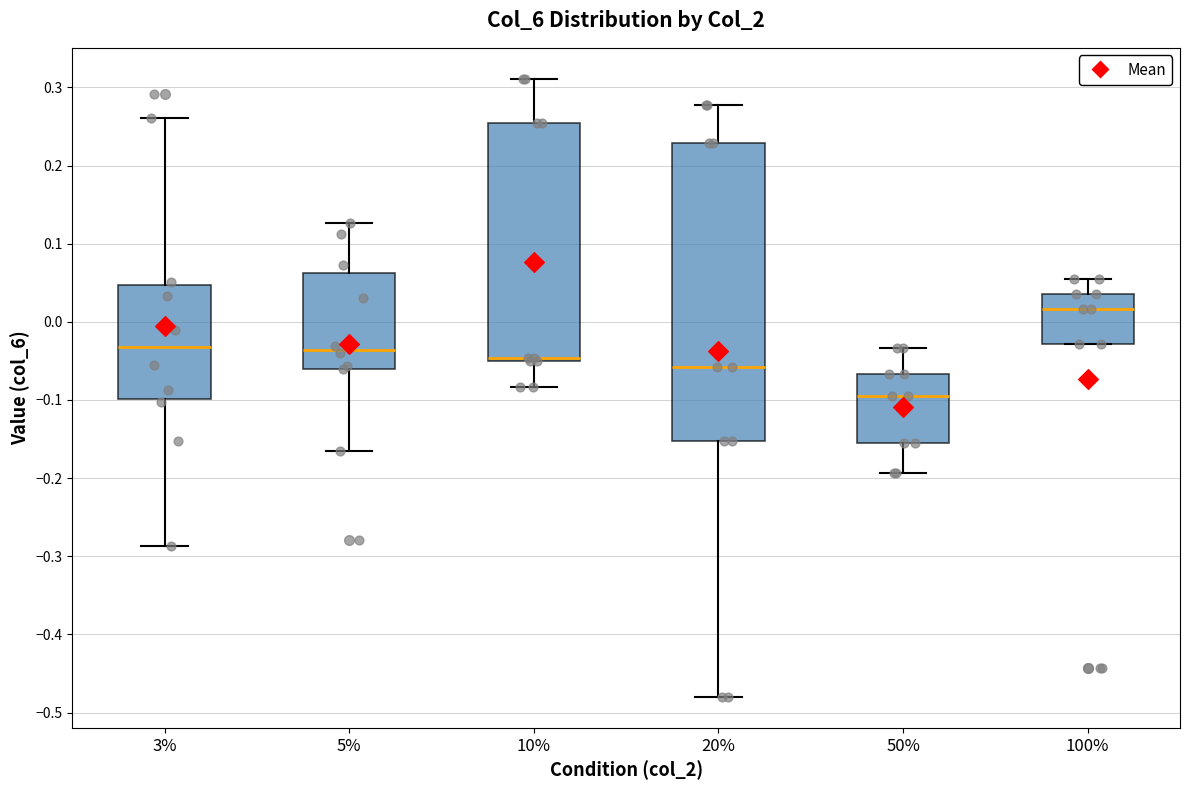

Reading left to right, read every box against the y-axis: the position of its median line, the range the box covers, and the ends of its whiskers. The values are not printed on the chart, so give them approximately, as read against the axis.

3%: median -0.03, box -0.10 to 0.05, whiskers -0.29 to 0.26
5%: median -0.04, box -0.06 to 0.06, whiskers -0.16 to 0.13
10%: median -0.05 (just above the box's lower edge), box -0.05 to 0.25, whiskers -0.08 to 0.31
20%: median -0.06, box -0.15 to 0.23, whiskers -0.48 to 0.28
50%: median -0.09, box -0.15 to -0.07, whiskers -0.19 to -0.03
100%: median 0.02, box -0.03 to 0.04, whiskers -0.03 to 0.06